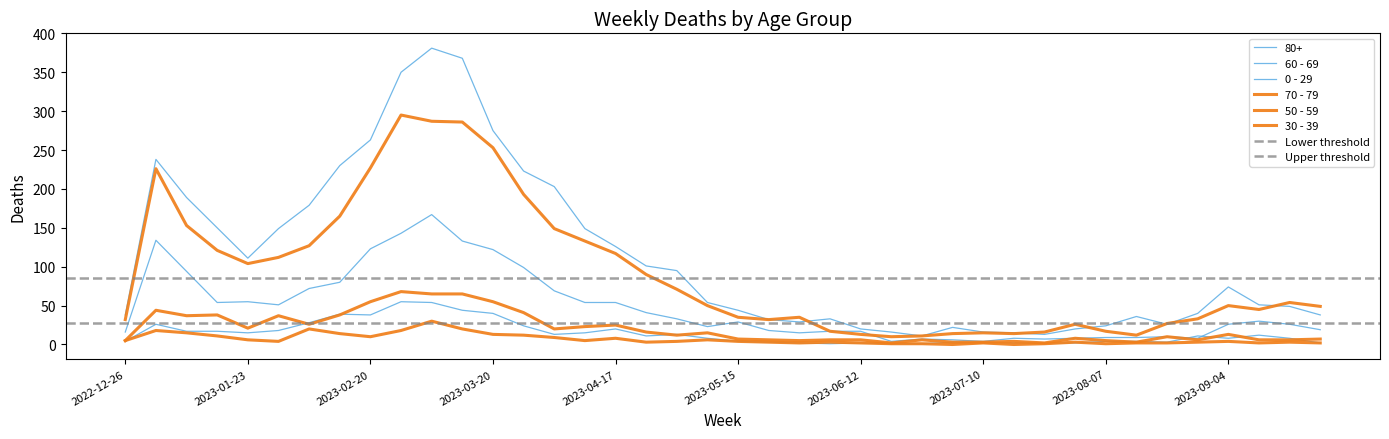

Is this an area chart (filled region under the line)?

No